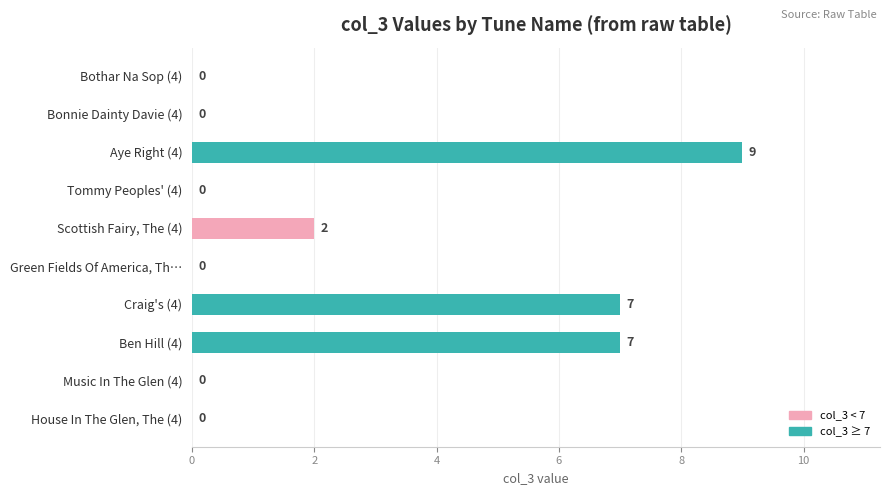

Reading bottom to top, extract all data points from this chart.

House In The Glen, The (4)=0	Music In The Glen (4)=0	Ben Hill (4)=7	Craig's (4)=7	Green Fields Of America, Th…=0	Scottish Fairy, The (4)=2	Tommy Peoples' (4)=0	Aye Right (4)=9	Bonnie Dainty Davie (4)=0	Bothar Na Sop (4)=0